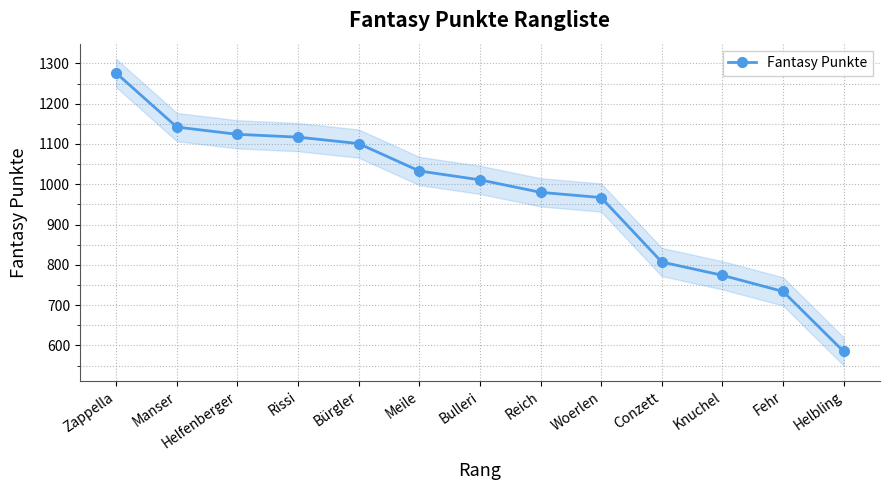

The chart shows a value of 1117 at Rissi. True or false?

True